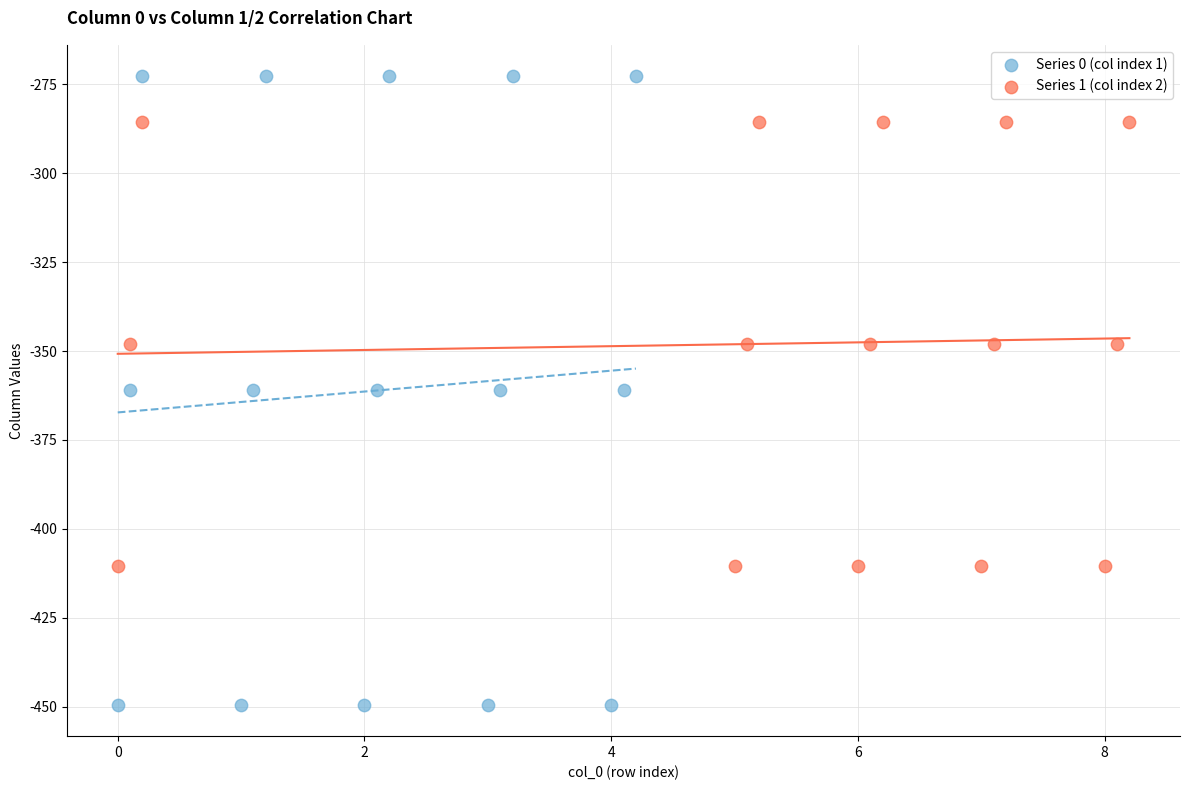

Which series has the widest spread of Y values?

Series 0 (col index 1)